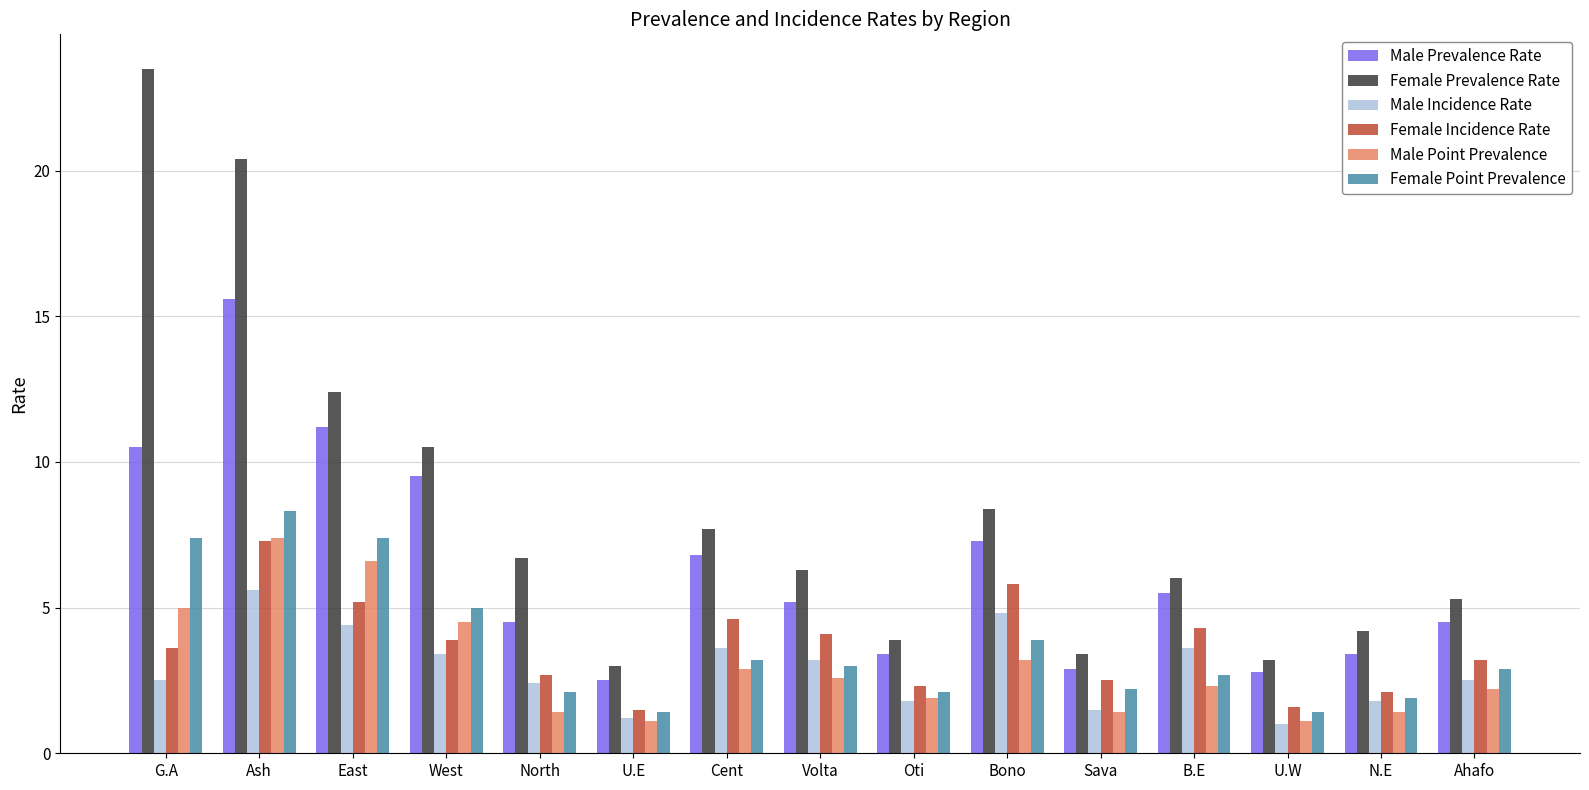

What is the sum of all Male Point Prevalence values?

45.0